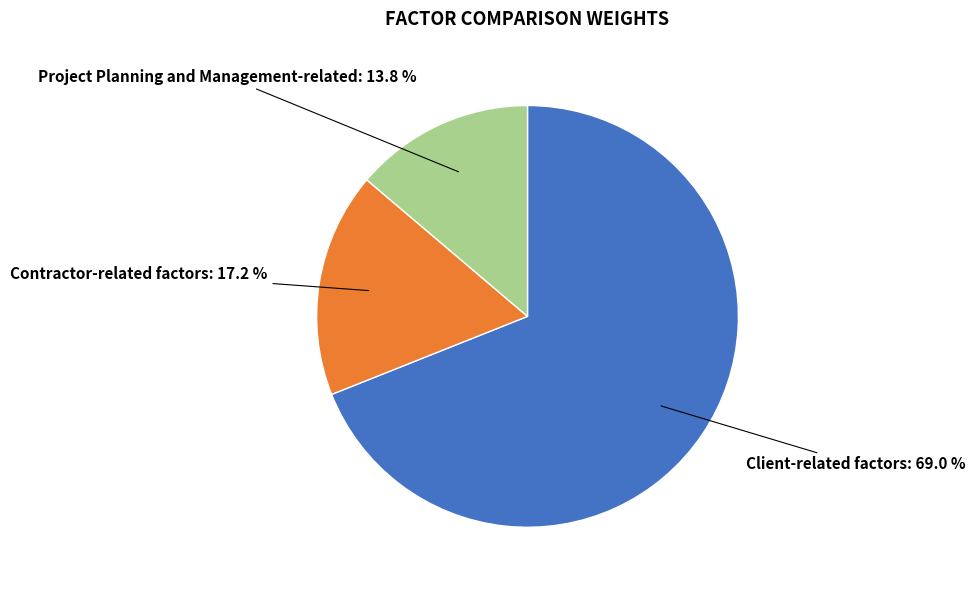

Count the number of slices in the pie.

3